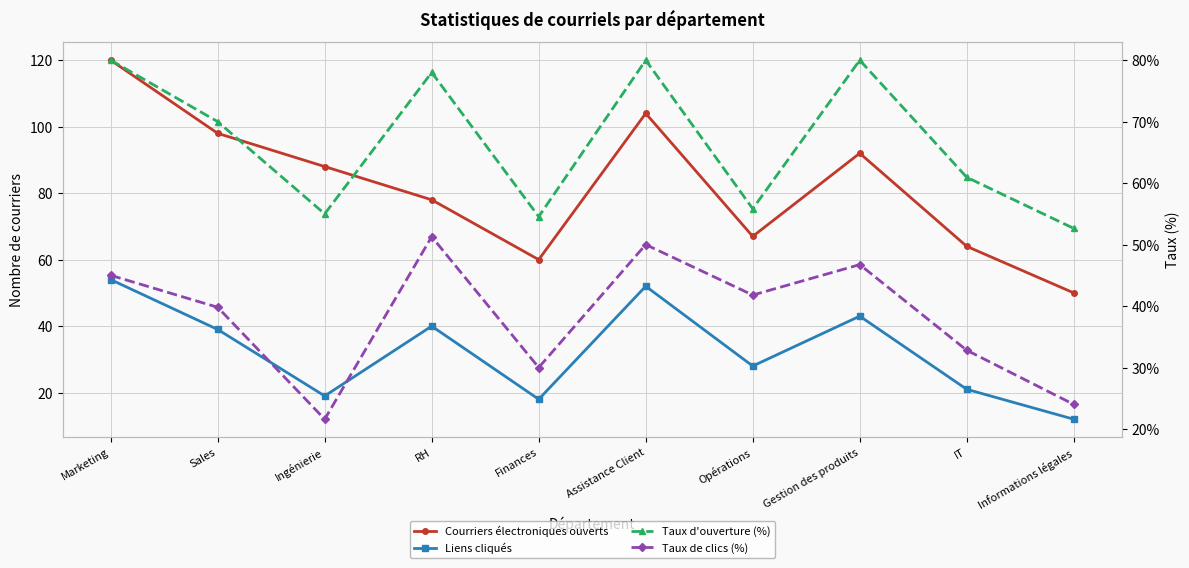

In Taux d'ouverture (%), how many points are higher than both neighbors (excluding endpoints)?

3